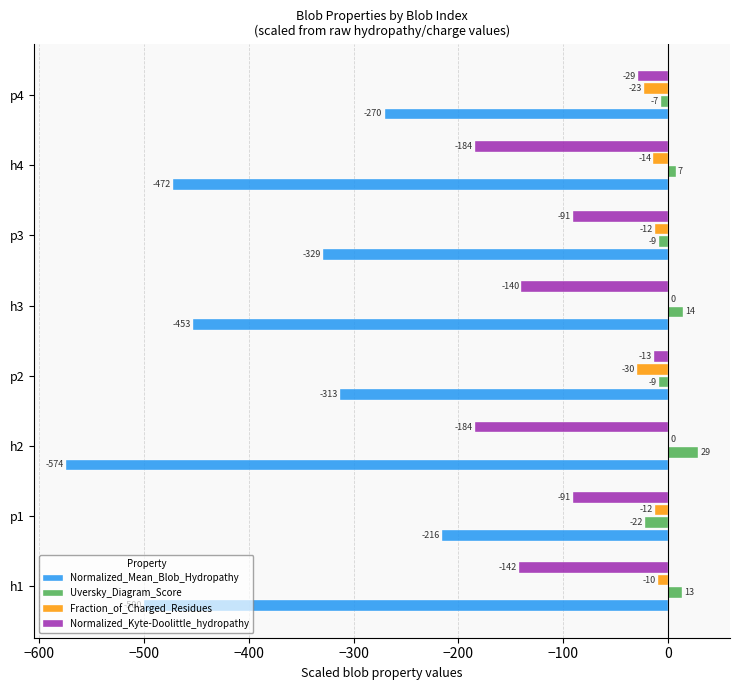

Which series has the largest total across all categories?

Uversky_Diagram_Score